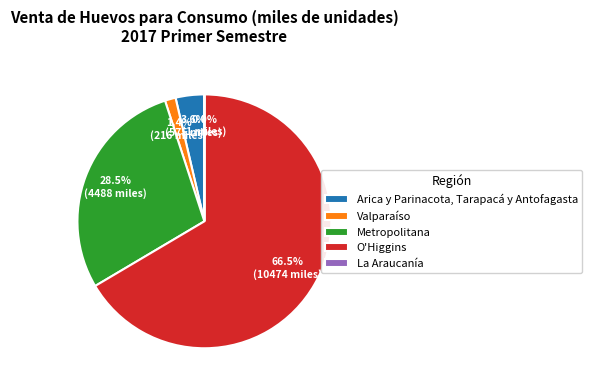

Approximately how many times larger is the value at O'Higgins compared to Metropolitana?

2.3